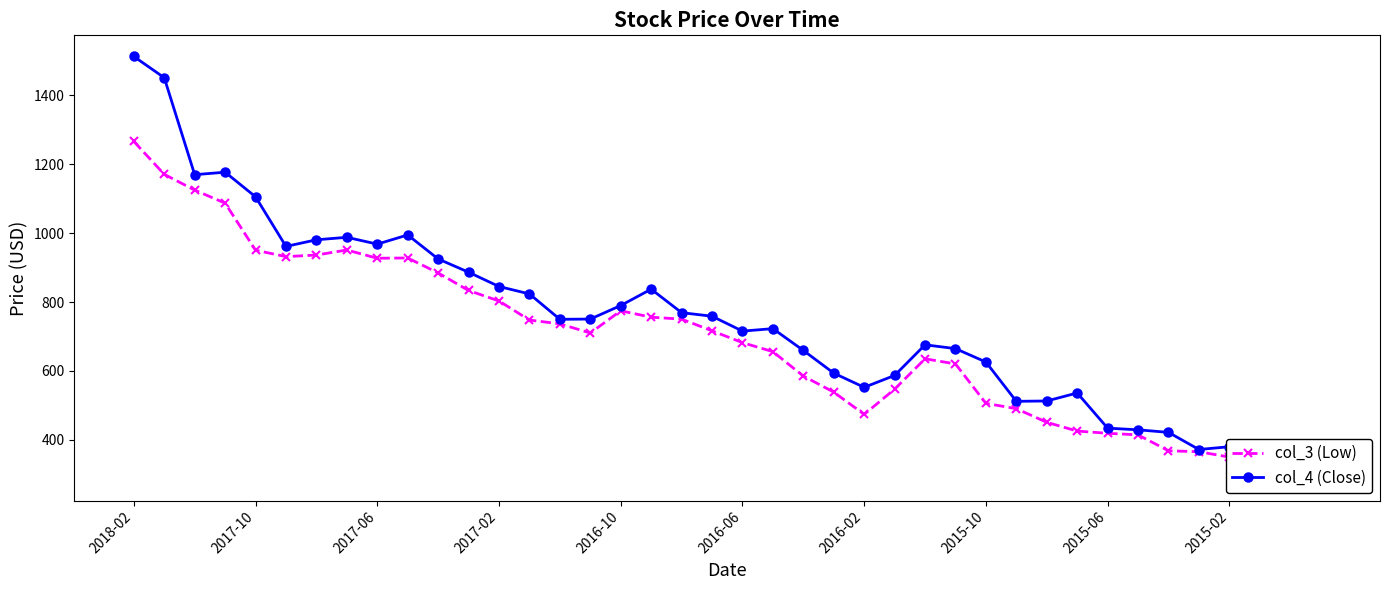

Is this an area chart (filled region under the line)?

No